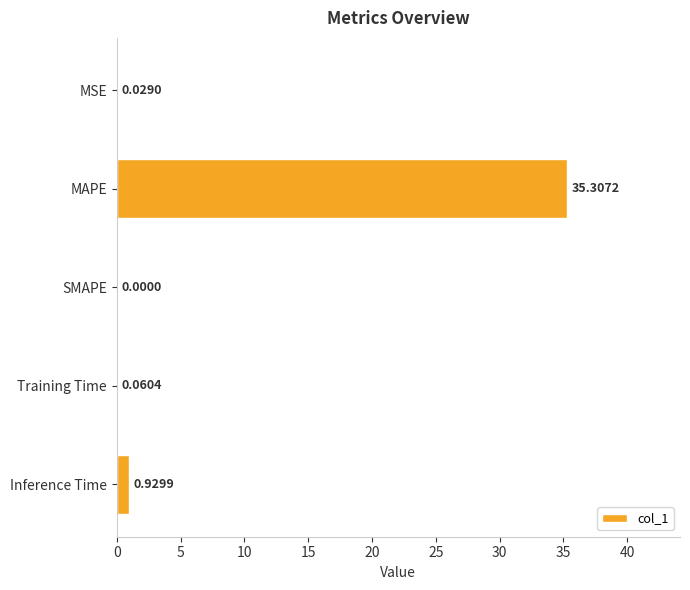

What is the maximum value shown in the chart?

35.3